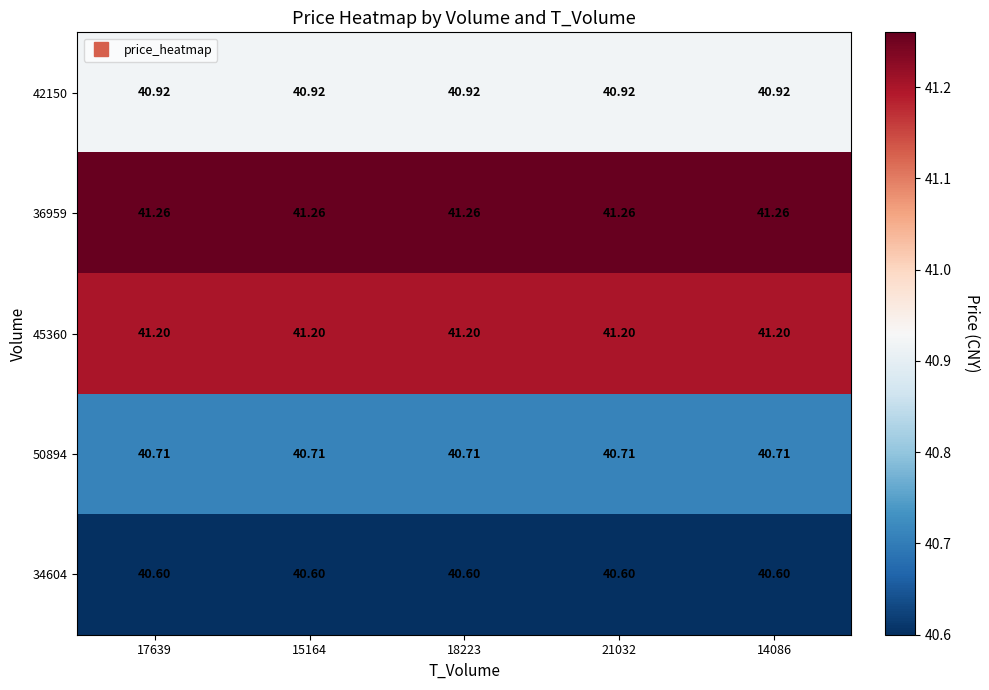

Is the value of 45360 at 21032 greater than the value of 34604 at 15164?

Yes